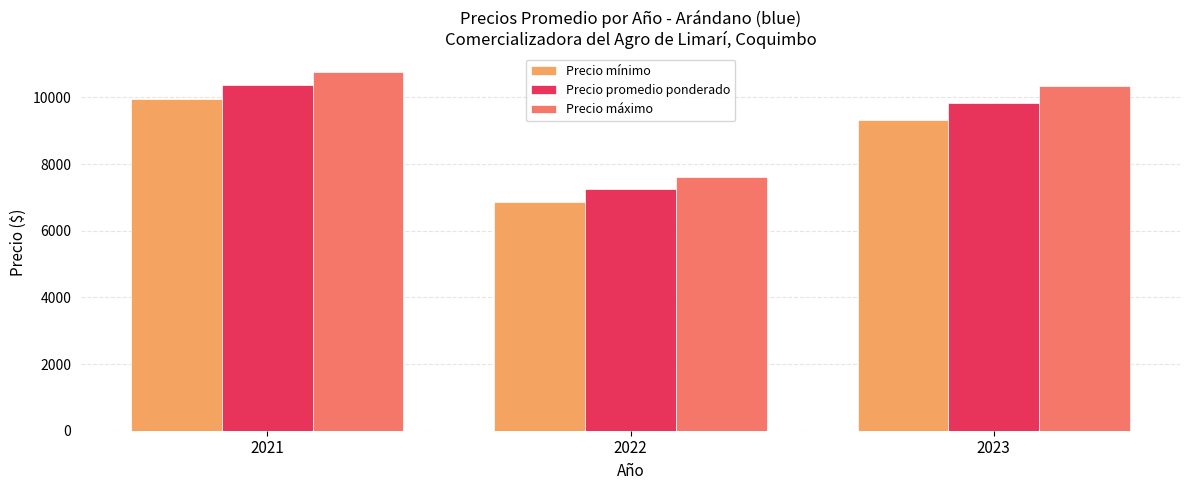

What is the value of the Precio máximo bar at the 3rd from the left?

10333.3